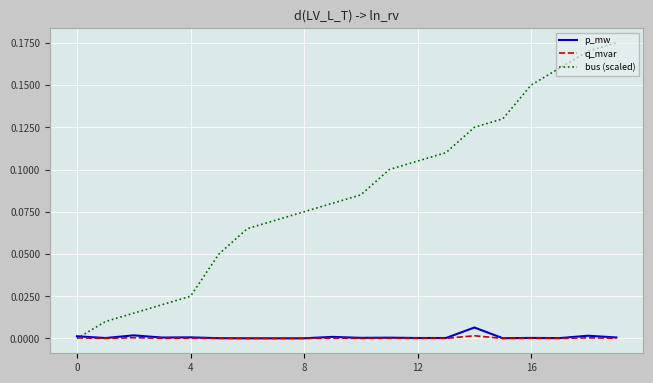

Which series has the largest total across all categories?

bus (scaled)